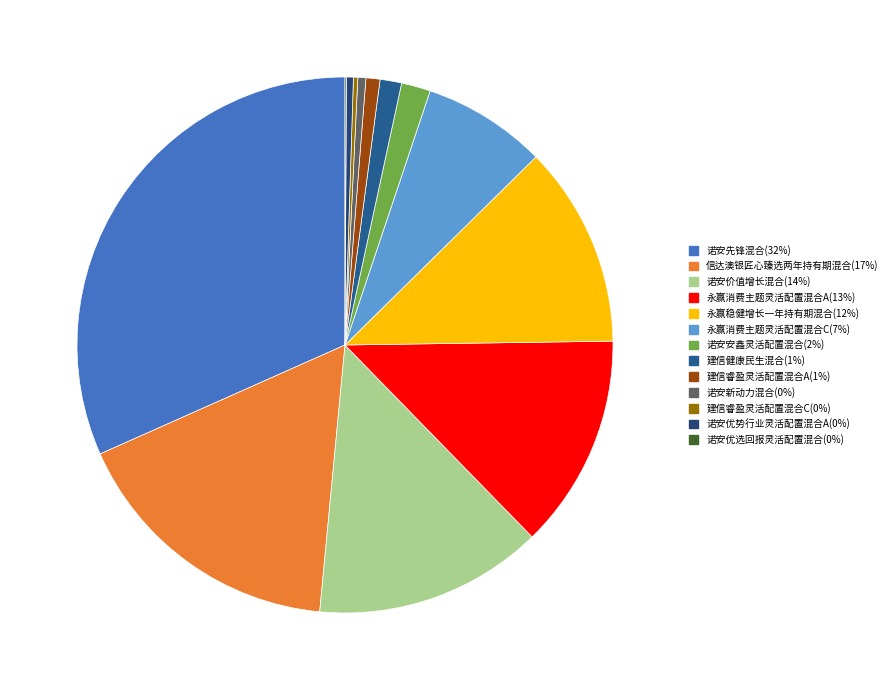

Which slice is the largest?

诺安先锋混合(32%)